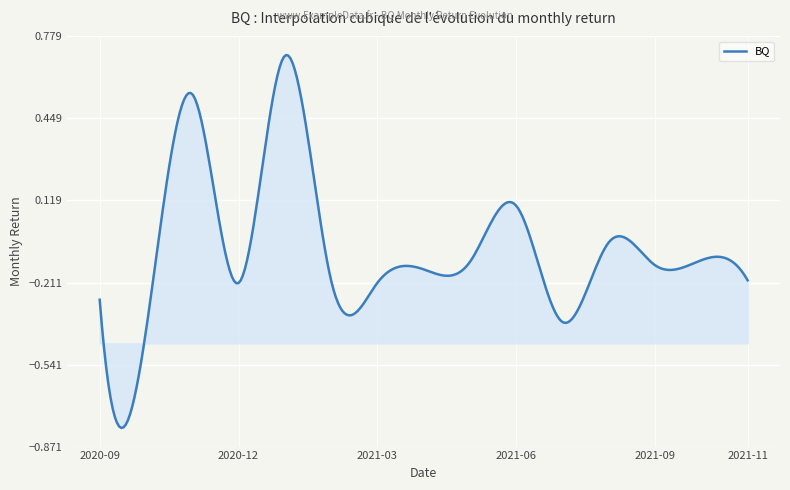

What is the difference between the maximum and minimum values?

1.5